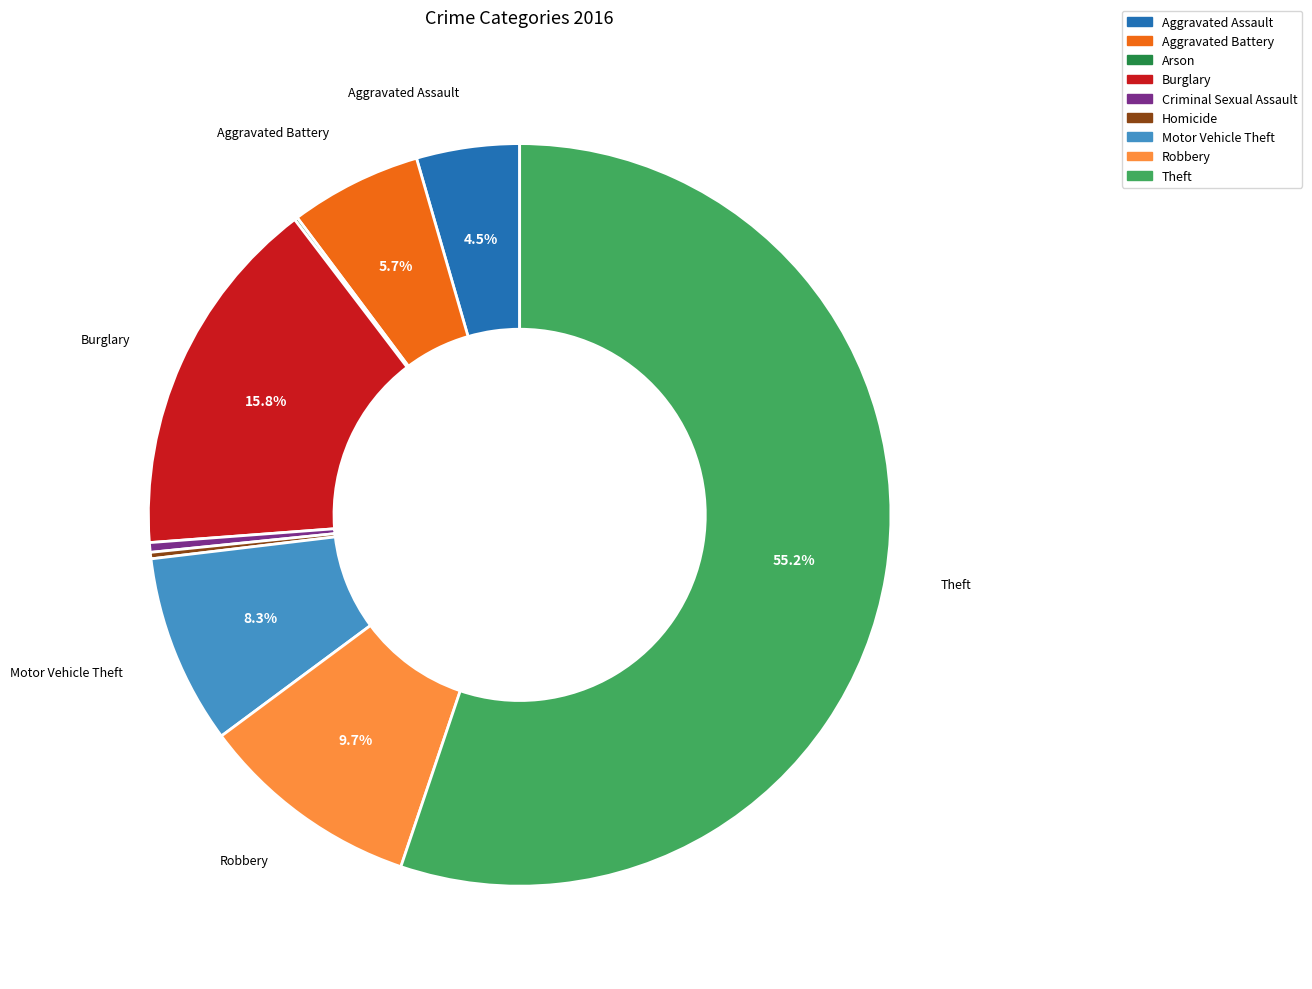

To the nearest percent, what is the combined percentage of Burglary and Theft?

71%